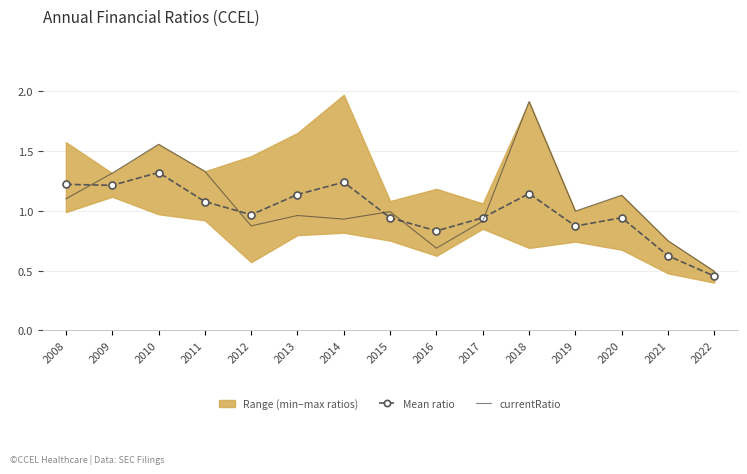

What is the difference between the highest and lowest values at 2011?

0.3